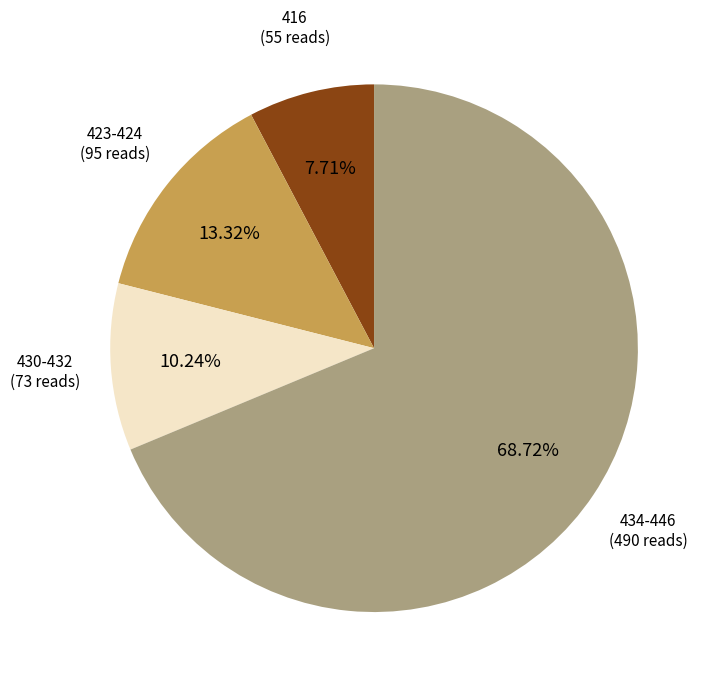

Does any single category account for the majority?

Yes